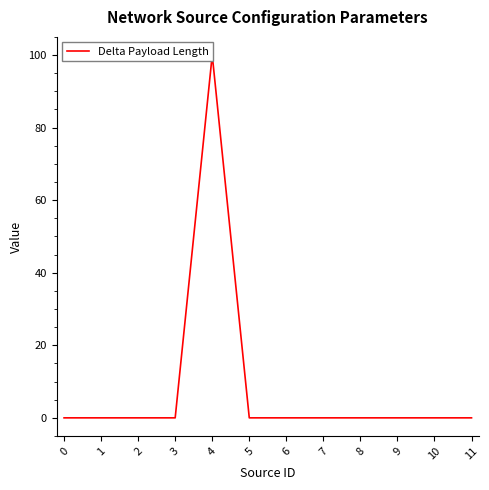

How many interior local peaks (higher than both neighbors) does the data have?

1